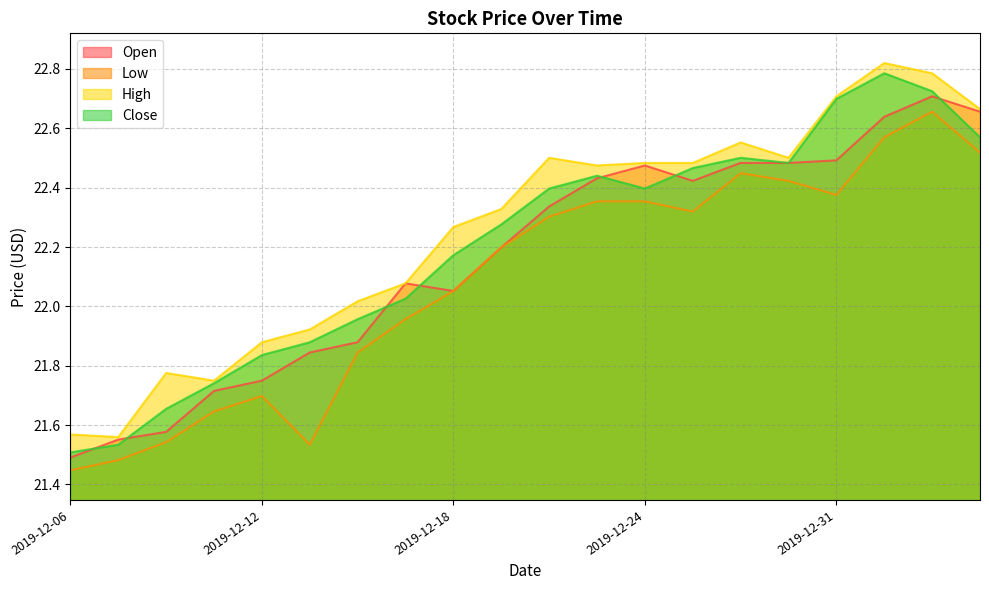

True or false: Low and Open cross at least once.

False